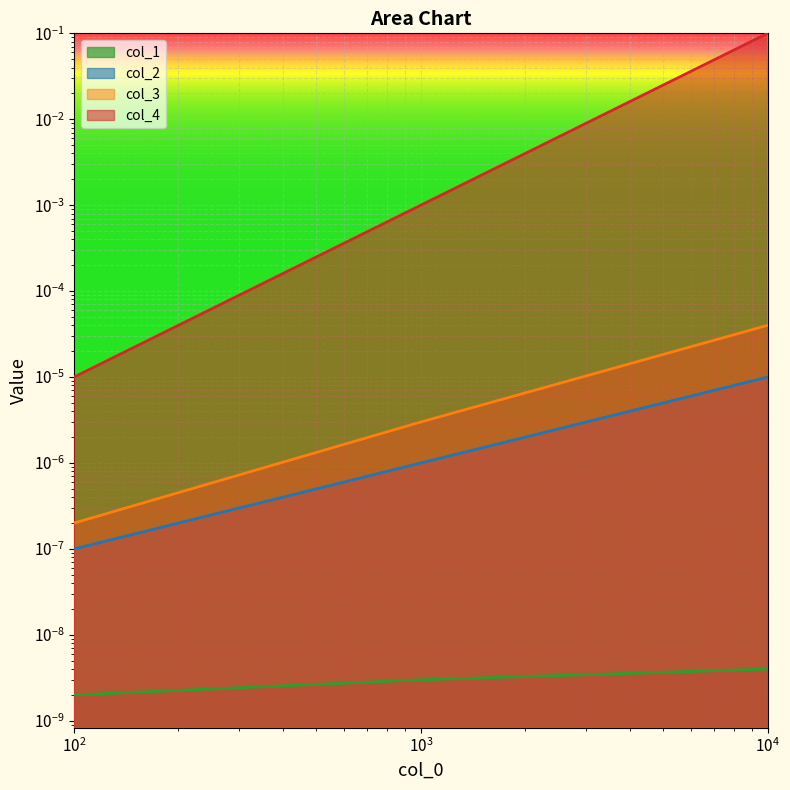

What is the greatest value displayed?

0.1